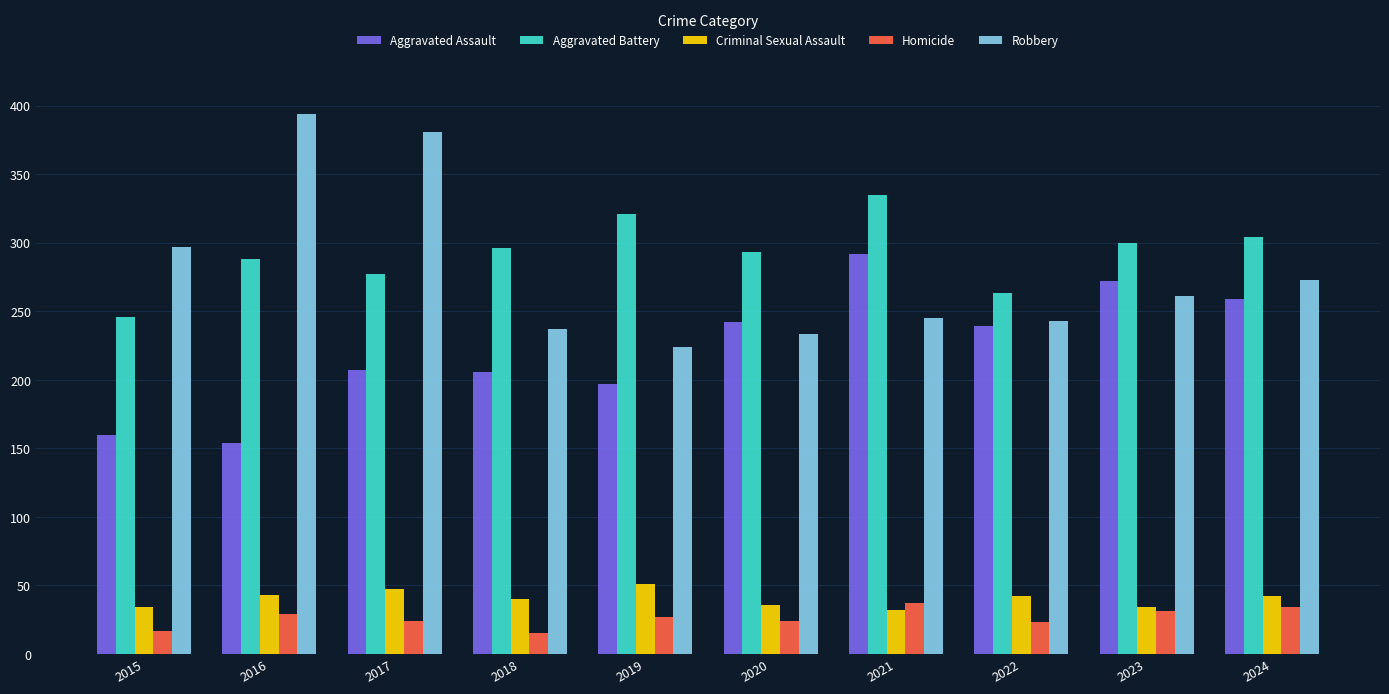

At how many categories does at least one series exceed 152?

10